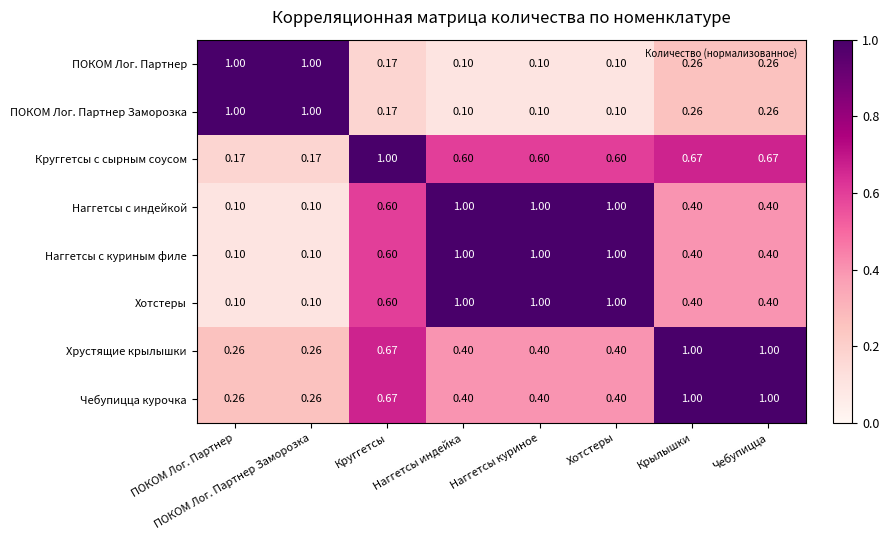

Is the value of Чебупицца курочка at Чебупицца greater than the value of Круггетсы с сырным соусом at Крылышки?

Yes